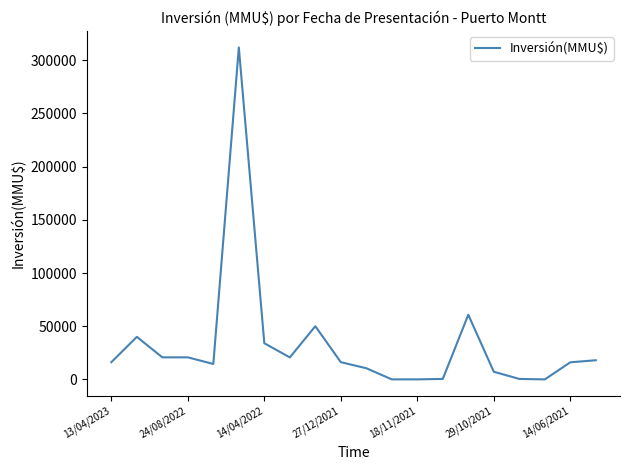

What is the maximum value shown in the chart?

312000